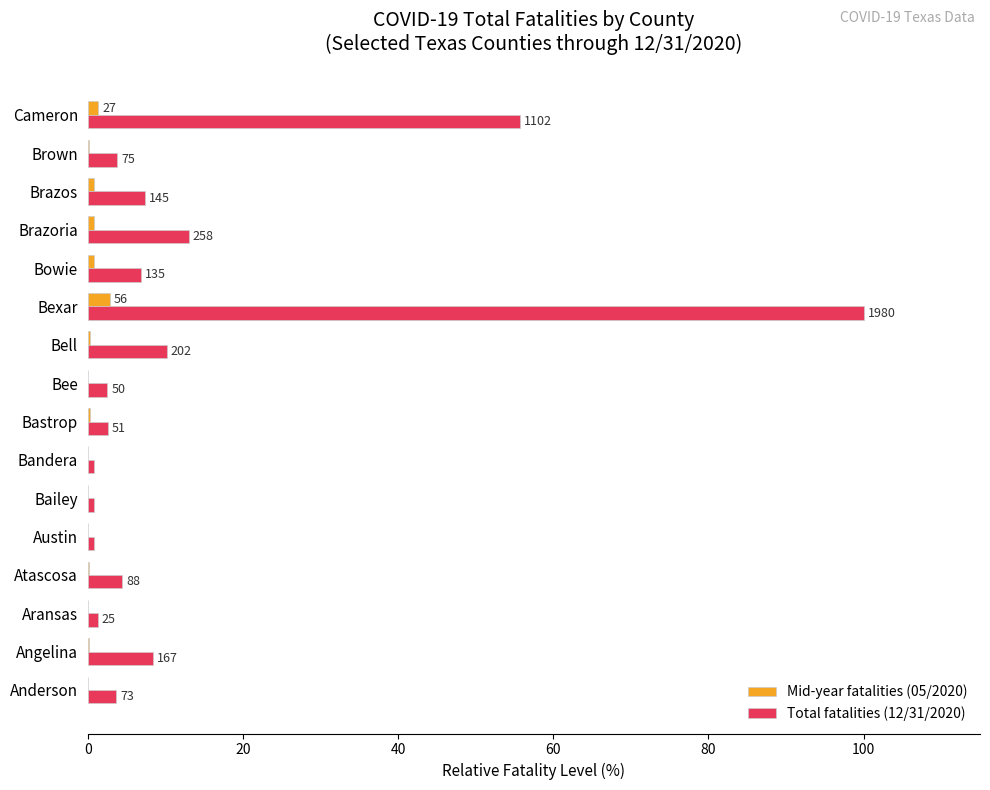

What is the highest value of the Total fatalities (12/31/2020) series?

100.0